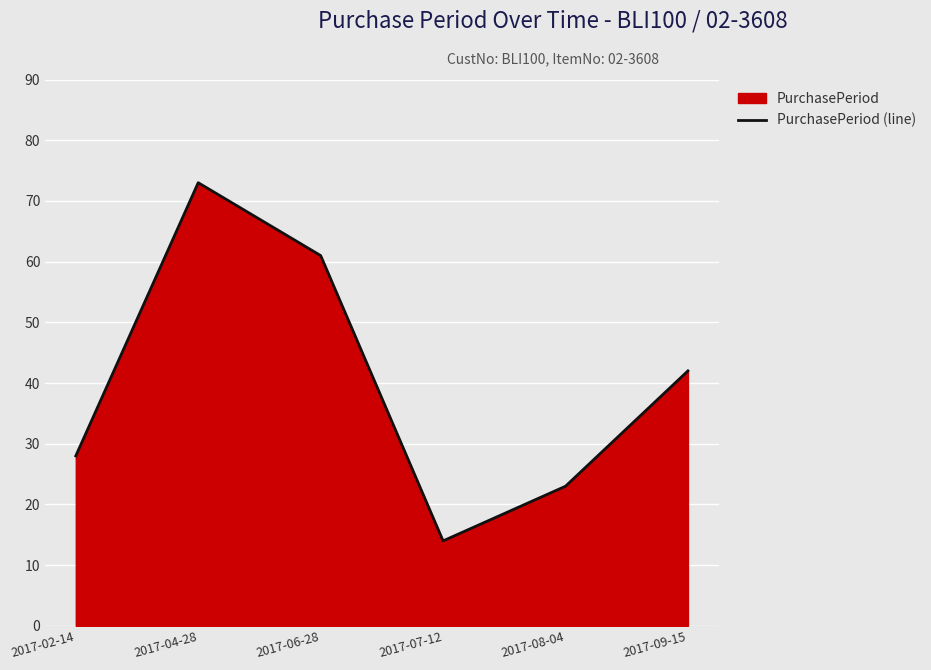

At which label does the data first exceed 42?

2017-04-28